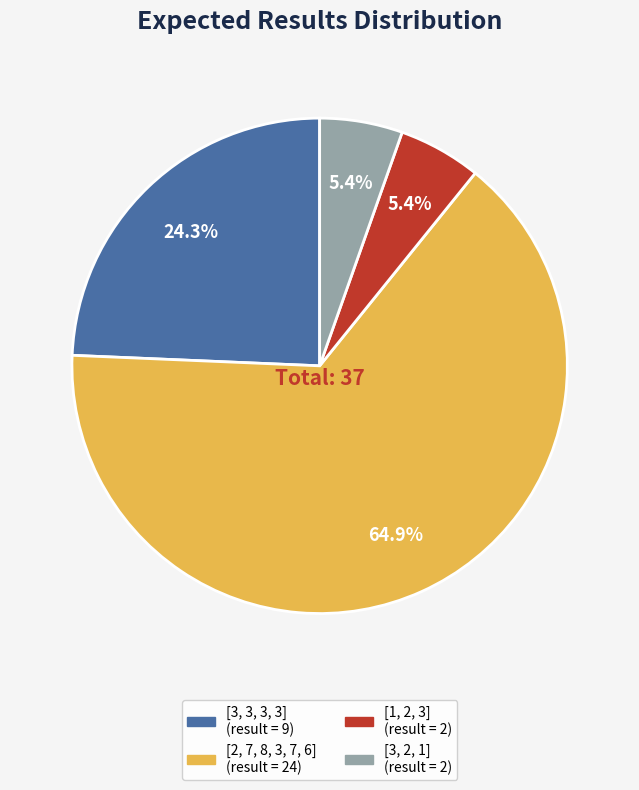

Count the number of slices in the pie.

4